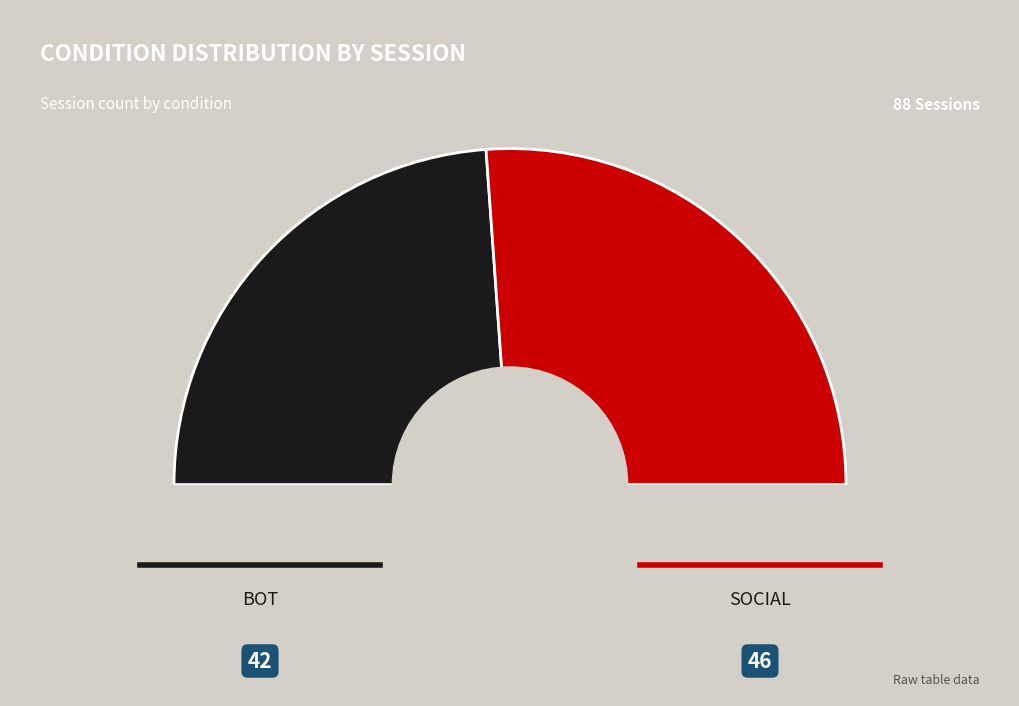

What percentage is the social slice, to the nearest percent?

52%